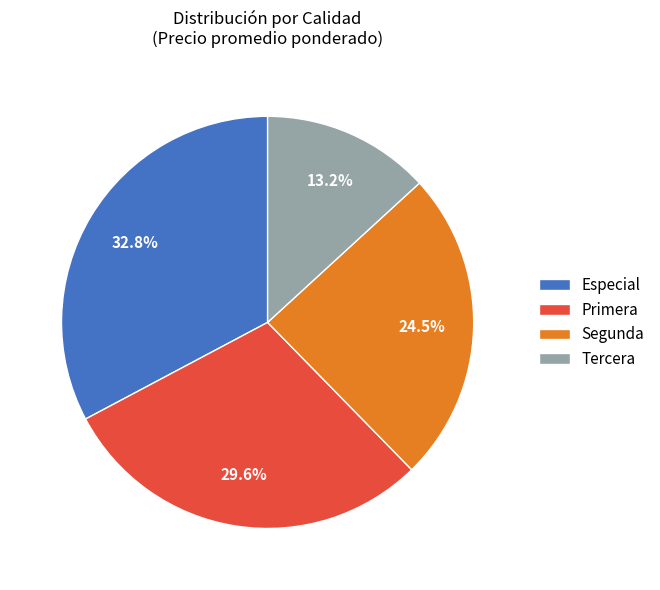

Does Segunda account for over 50% of the chart?

No